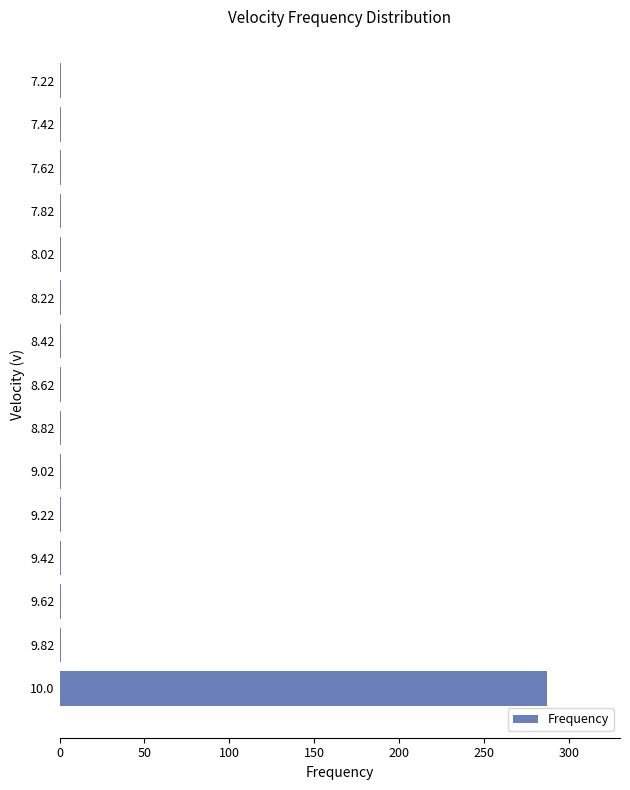

Reading bottom to top, what are all the values shown in this chart?

10.0=287	9.82=1	9.62=1	9.42=1	9.22=1	9.02=1	8.82=1	8.62=1	8.42=1	8.22=1	8.02=1	7.82=1	7.62=1	7.42=1	7.22=1